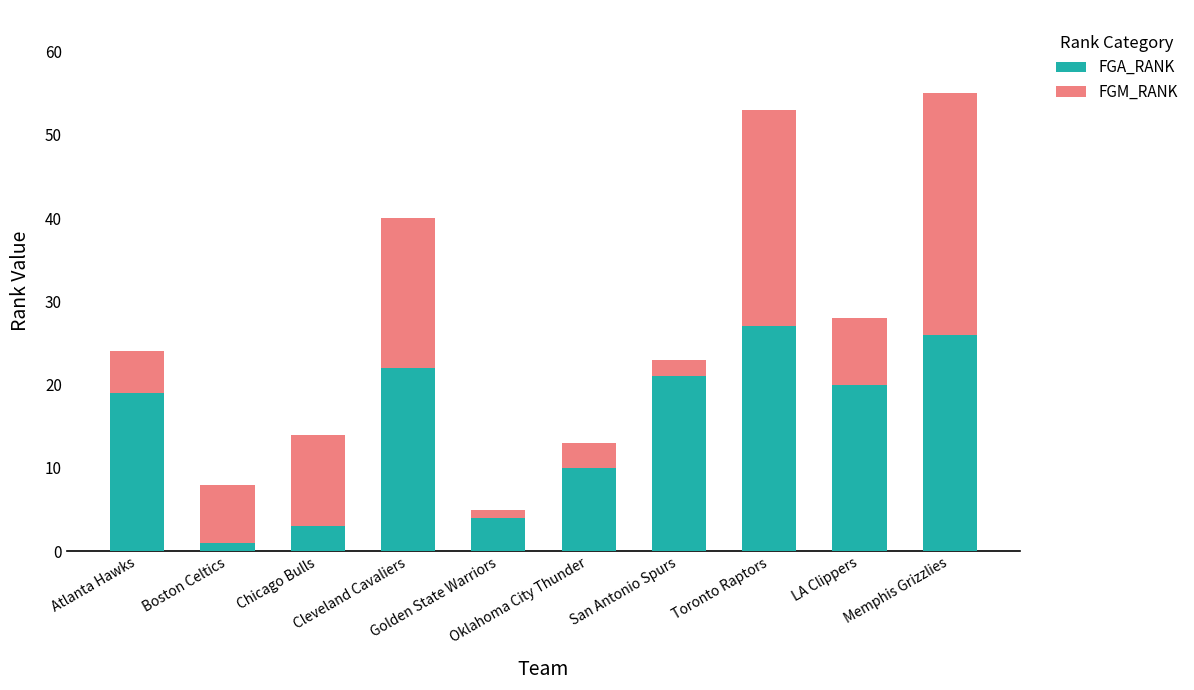

How many series are shown in this chart?

2